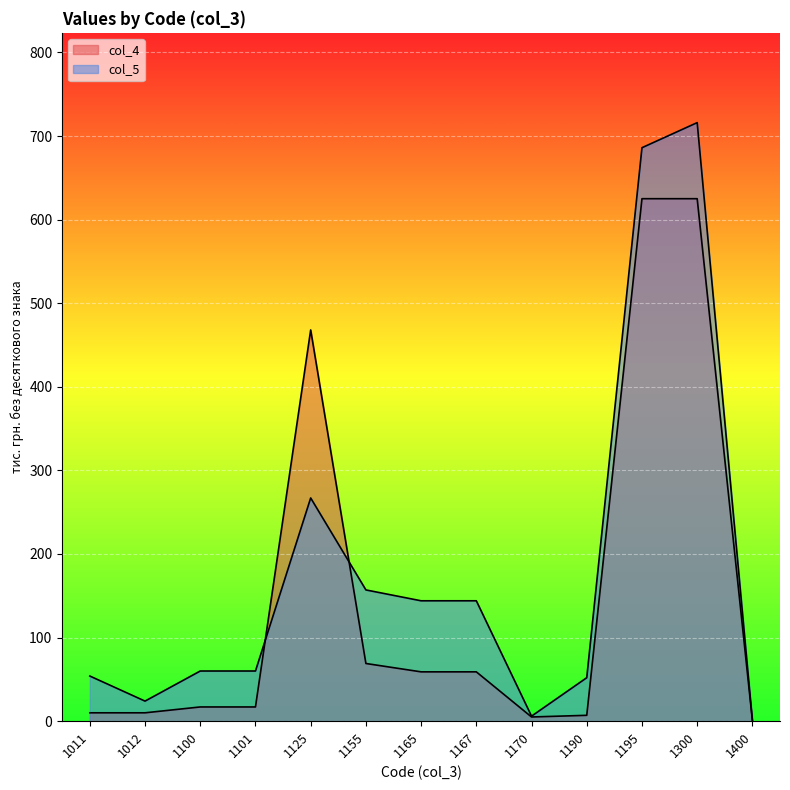

Is it true that col_5 equals 144 at 1167?

True